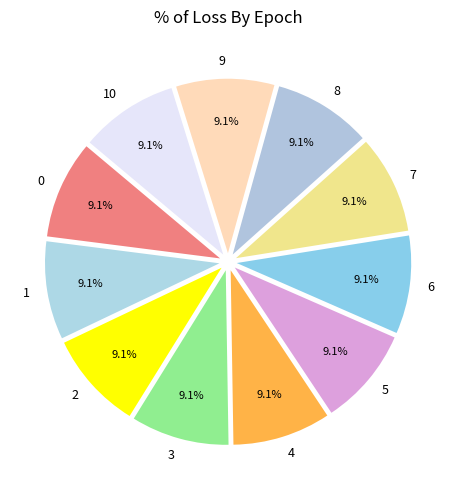

Is there a majority slice in this chart?

No